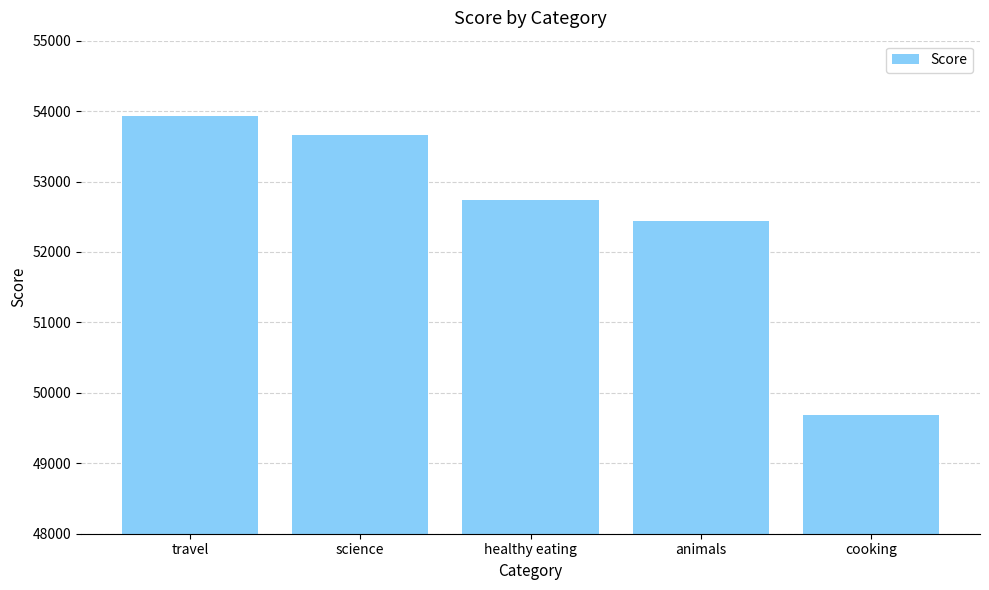

Reading right to left, transcribe all the data shown in this chart.

cooking=49681	animals=52443	healthy eating=52745	science=53657	travel=53935